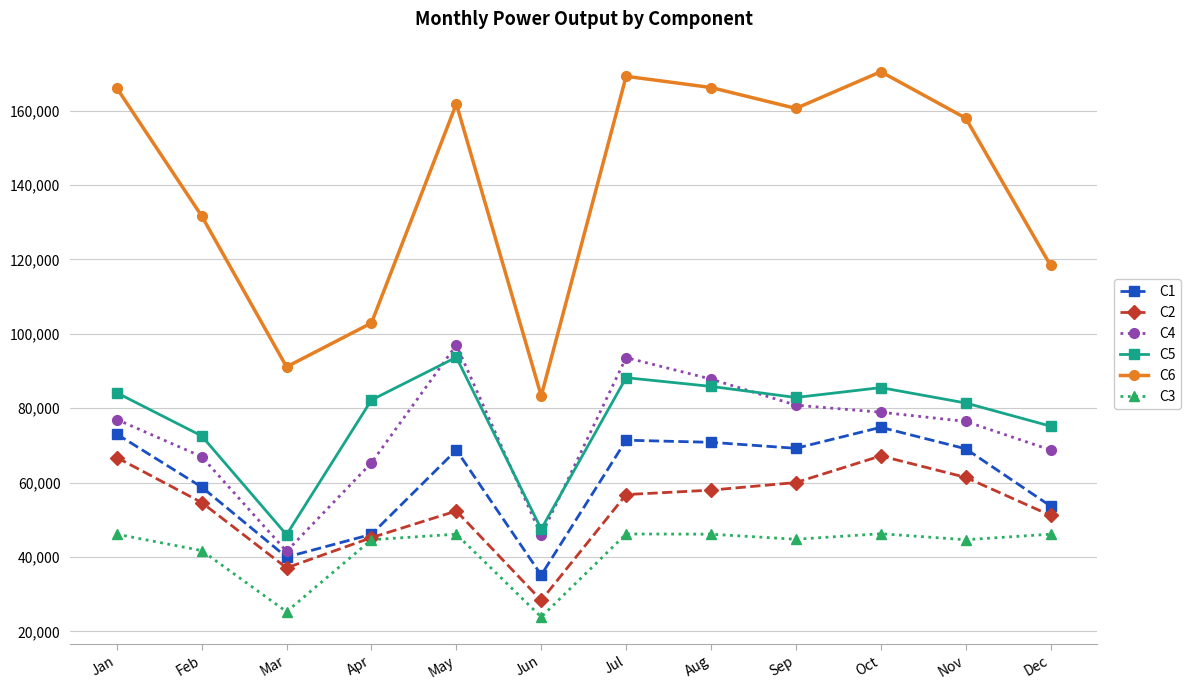

What are all the series names shown in the legend?

C1, C2, C4, C5, C6, C3